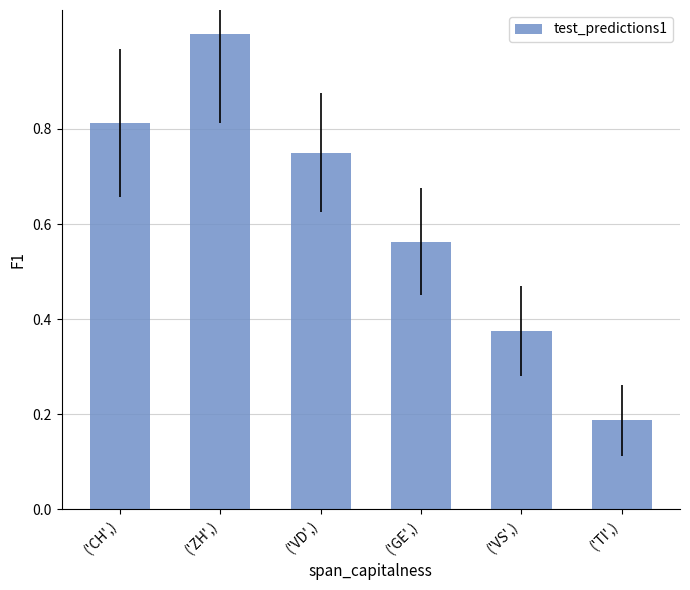

What is the change in value from ('GE',) to ('TI',)?

-0.4